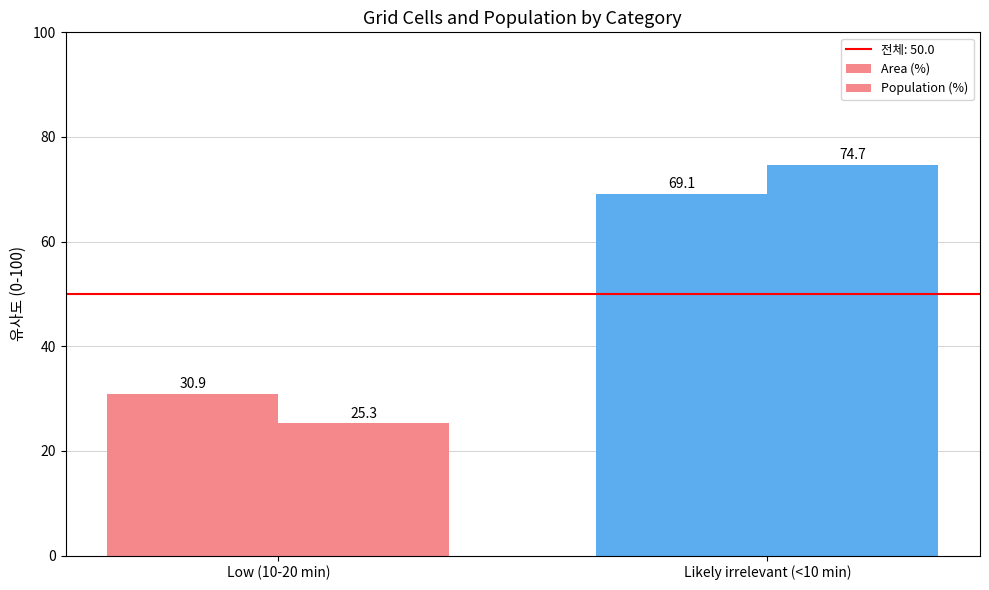

Count the number of data series in this chart.

2